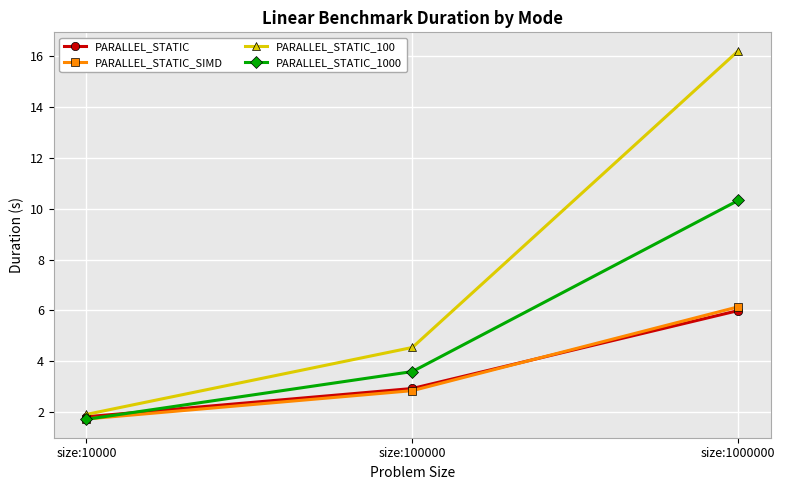

At which label does PARALLEL_STATIC_SIMD first exceed 2?

size:100000